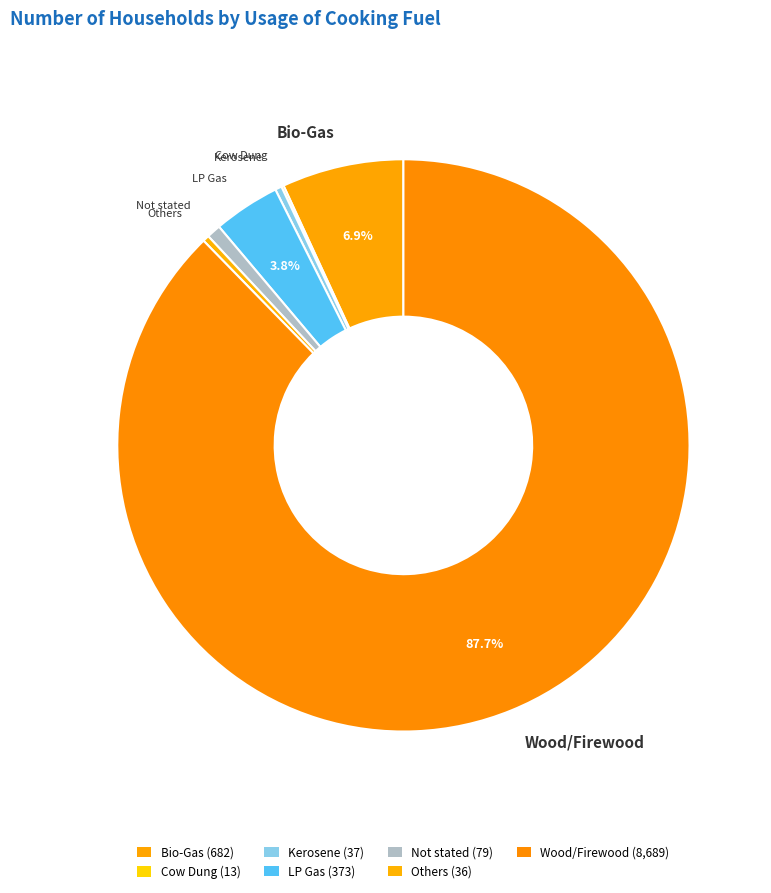

What is the change in value from Kerosene to Wood/Firewood?

+8652